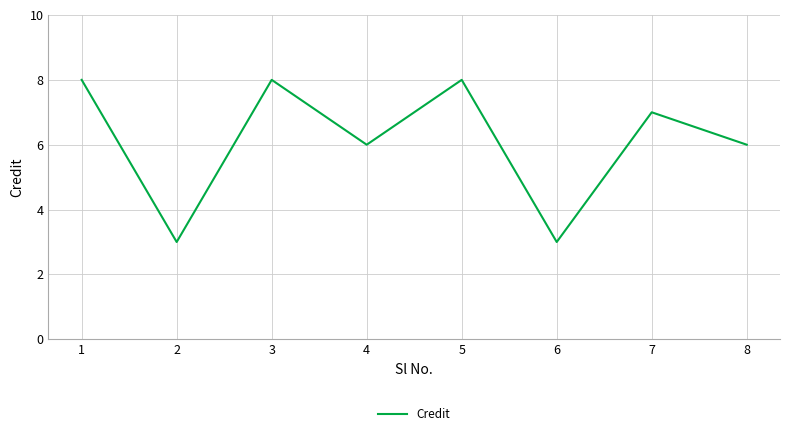

What is the change in value from 3 to 8?

-2